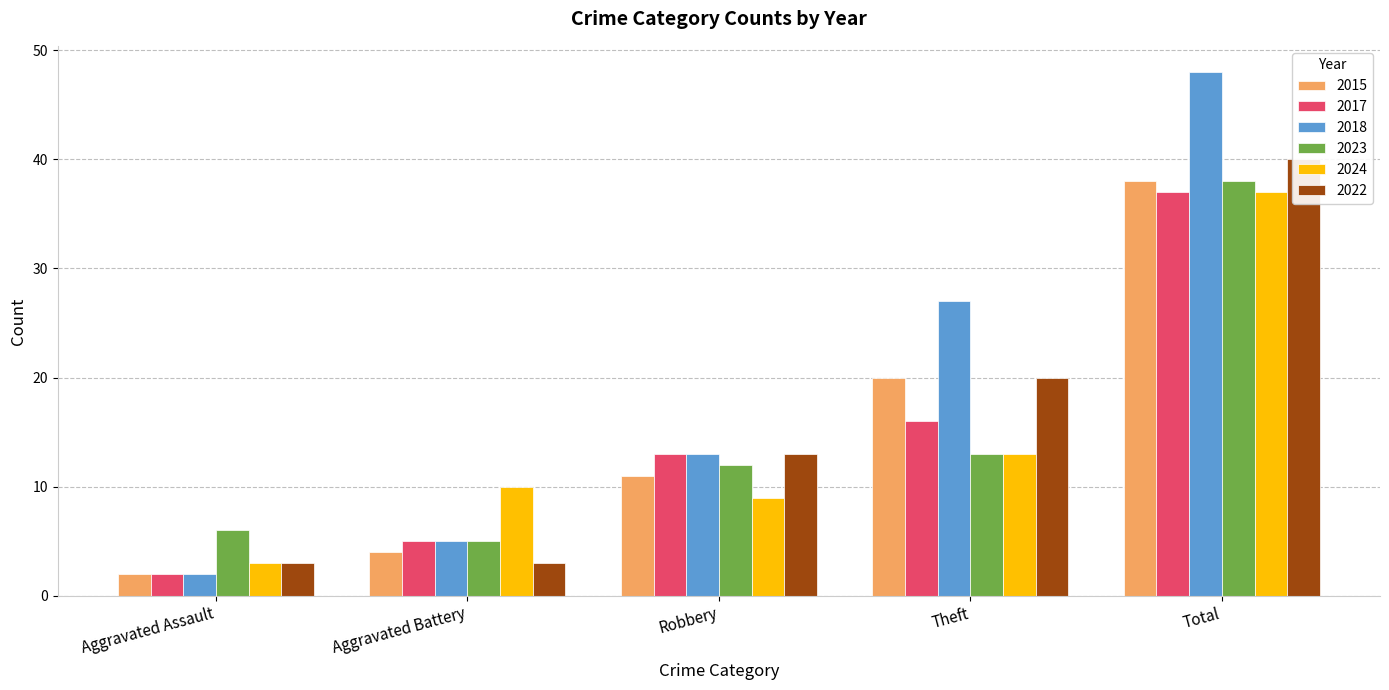

How many groups of bars are there?

5